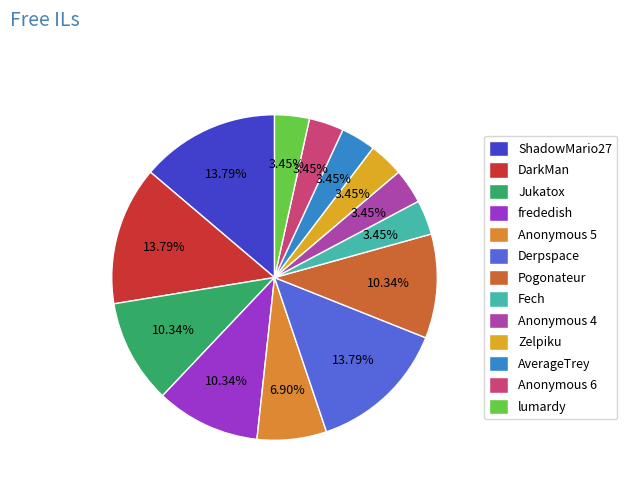

How many segments does this pie chart have?

13